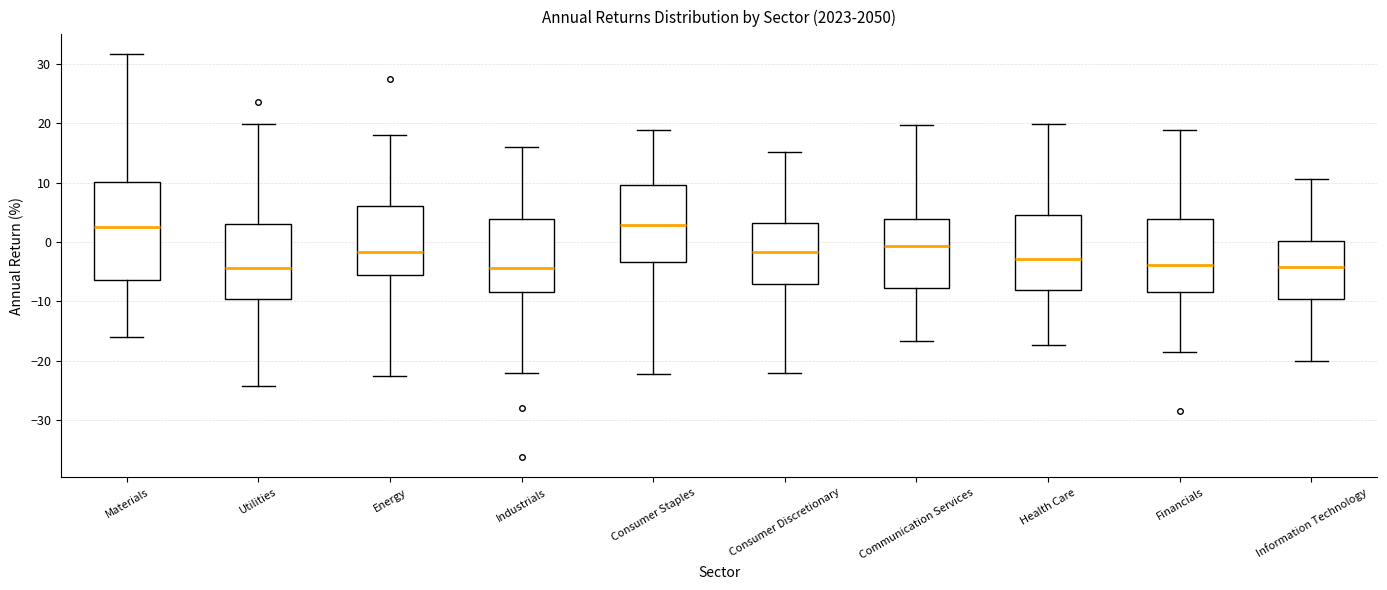

Reading left to right, read every box against the y-axis: the position of its median line, the range the box covers, and the ends of its whiskers. The values are not printed on the chart, so give them approximately, as read against the axis.

Materials: median 2, box -6 to 10, whiskers -16 to 32
Utilities: median -4, box -10 to 3, whiskers -24 to 20
Energy: median -2, box -6 to 6, whiskers -23 to 18
Industrials: median -4, box -8 to 4, whiskers -22 to 16
Consumer Staples: median 3, box -3 to 10, whiskers -22 to 19
Consumer Discretionary: median -2, box -7 to 3, whiskers -22 to 15
Communication Services: median -1, box -8 to 4, whiskers -17 to 20
Health Care: median -3, box -8 to 5, whiskers -17 to 20
Financials: median -4, box -8 to 4, whiskers -19 to 19
Information Technology: median -4, box -10 to 0, whiskers -20 to 11